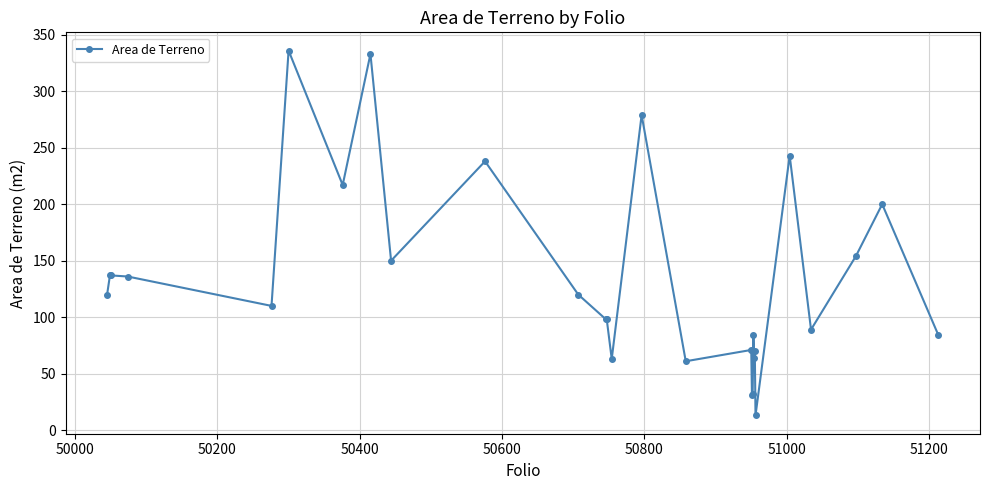

True or false: the data has more than 1 interior local peaks.

True